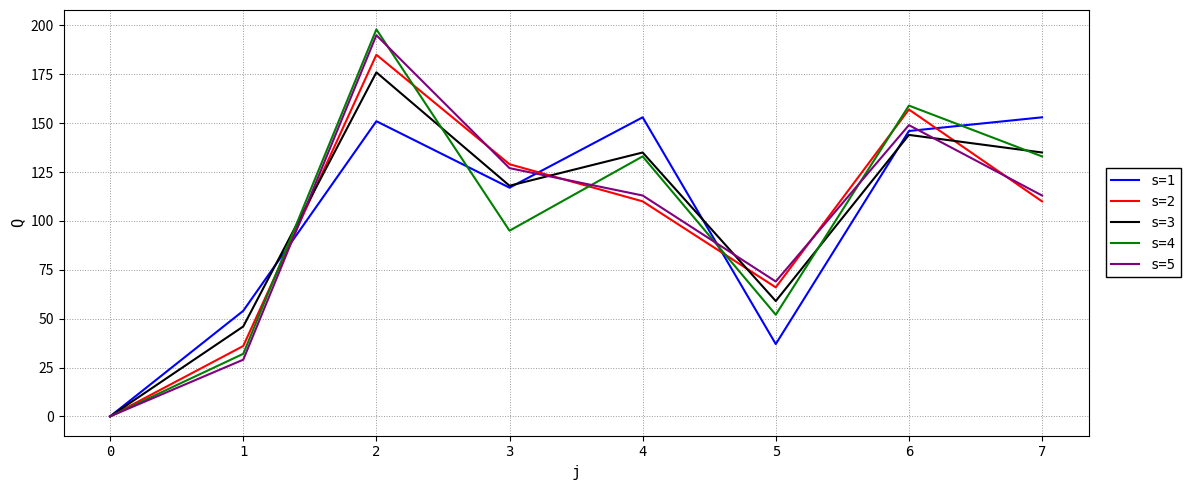

What is the difference between the s=1 values at 3 and 2?

34